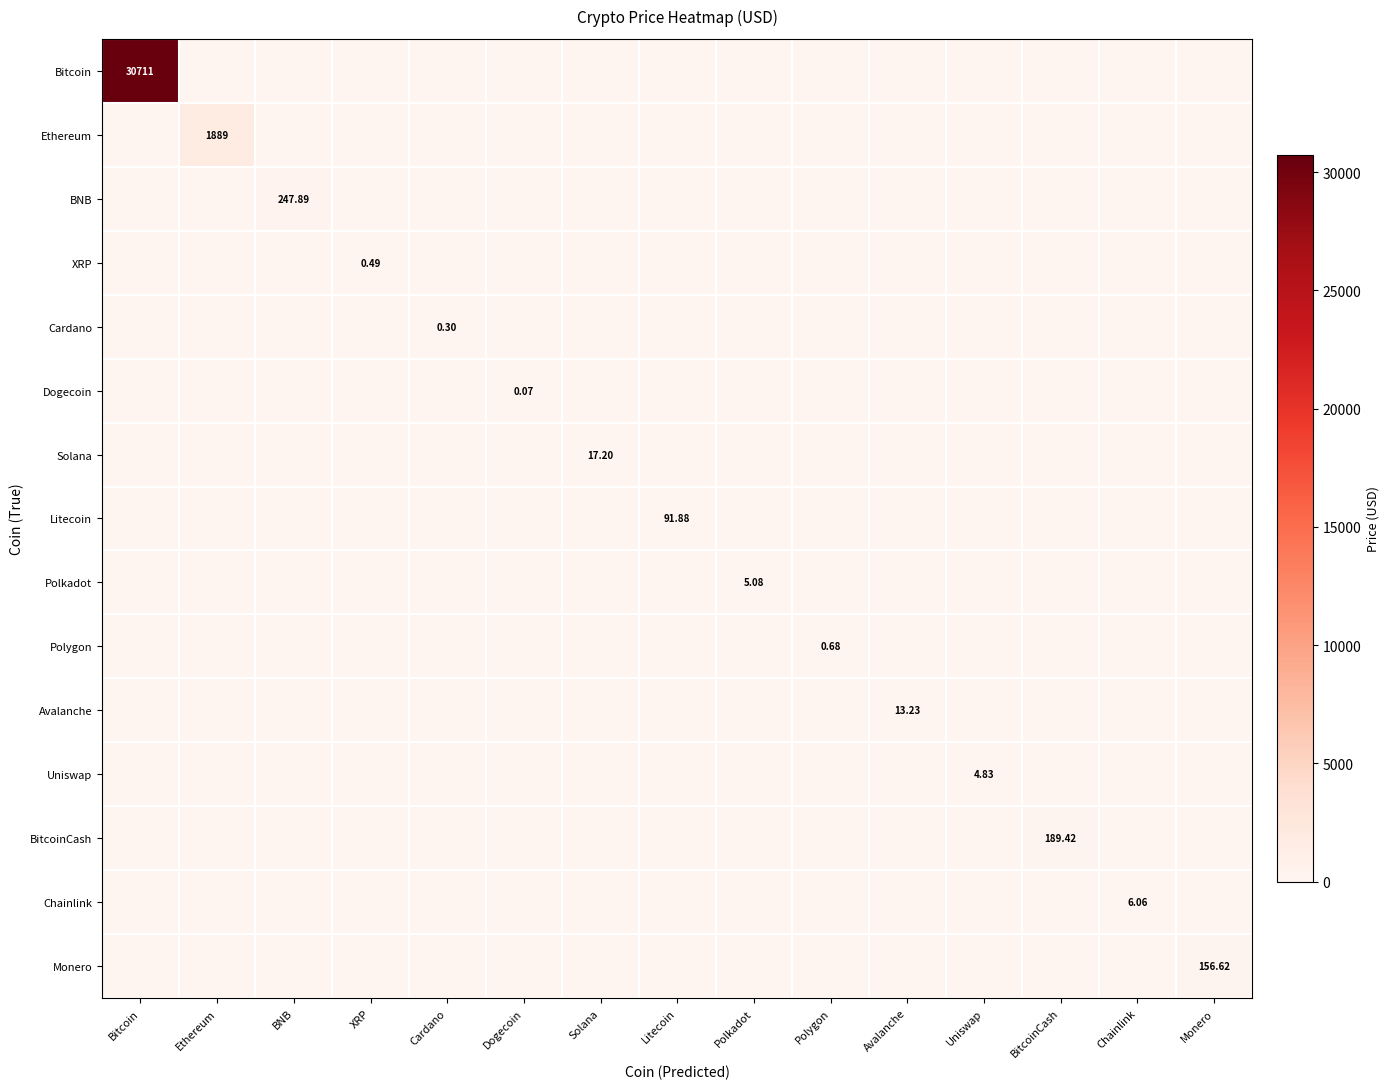

How many values in the Polkadot series exceed 0?

1